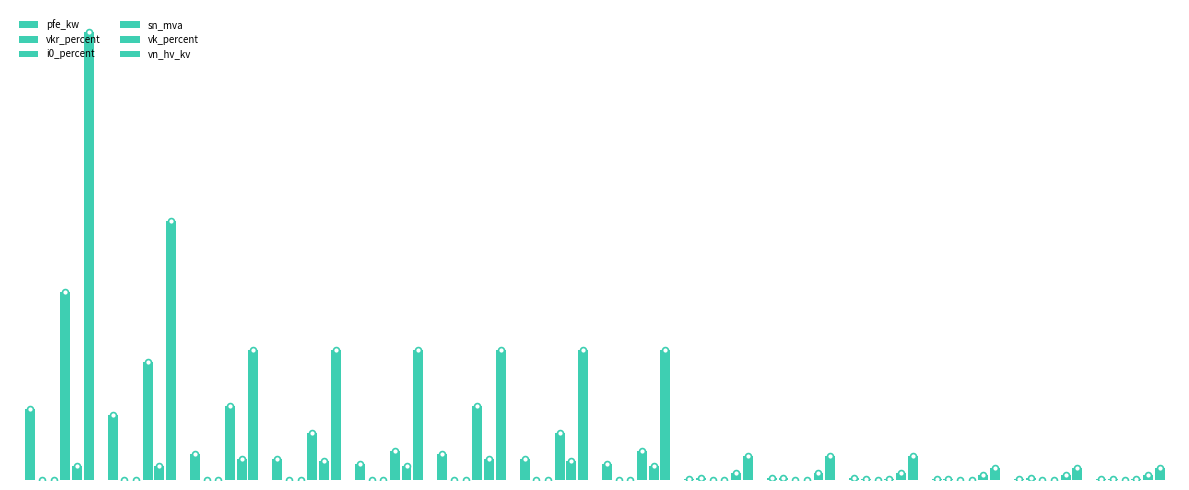

Which series has the largest total across all categories?

vn_hv_kv